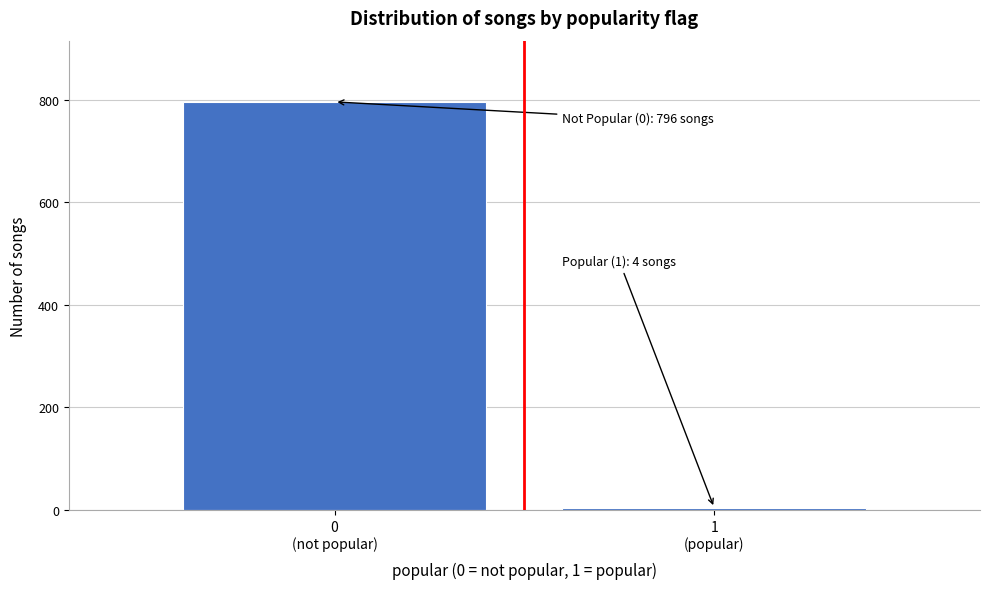

Reading left to right, transcribe all the data shown in this chart.

796	4